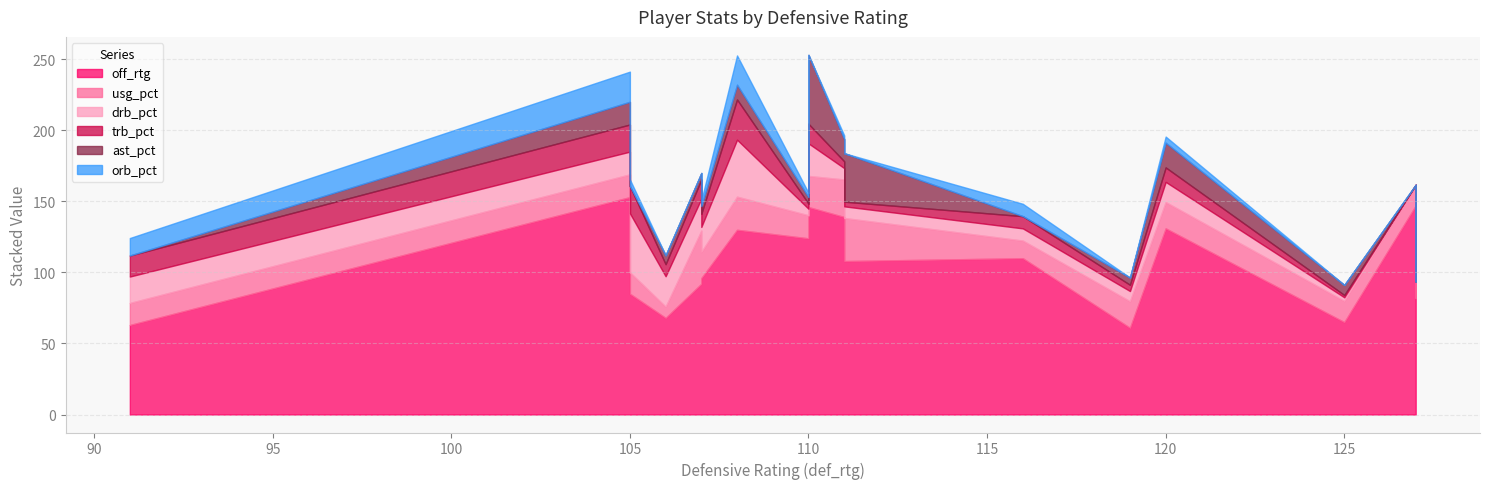

At which label does off_rtg reach its minimum?

119